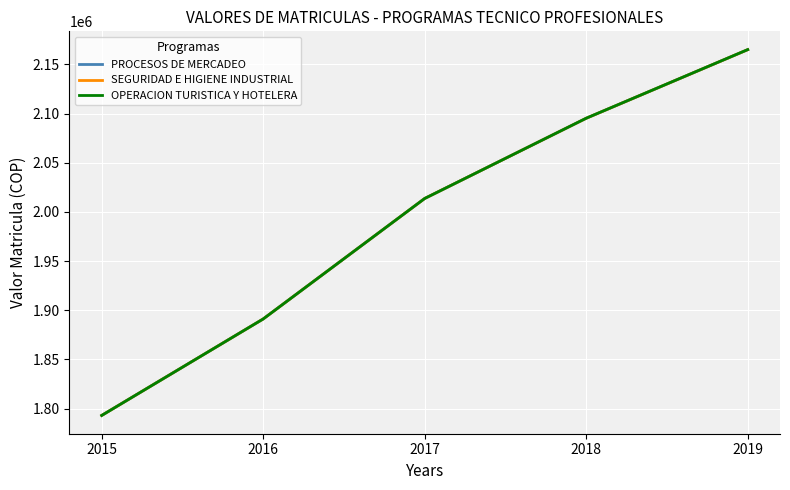

At which label does OPERACION TURISTICA Y HOTELERA first exceed 2013600?

2018